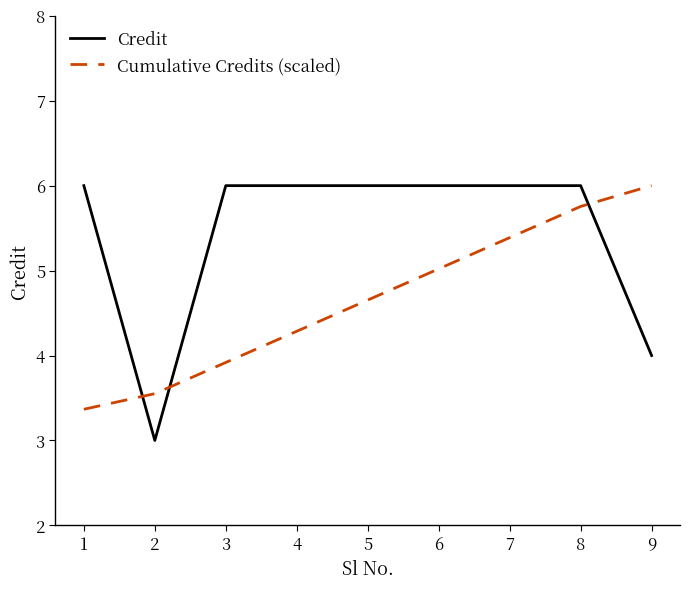

The value of Credit at 2 is 3.0. True or false?

True